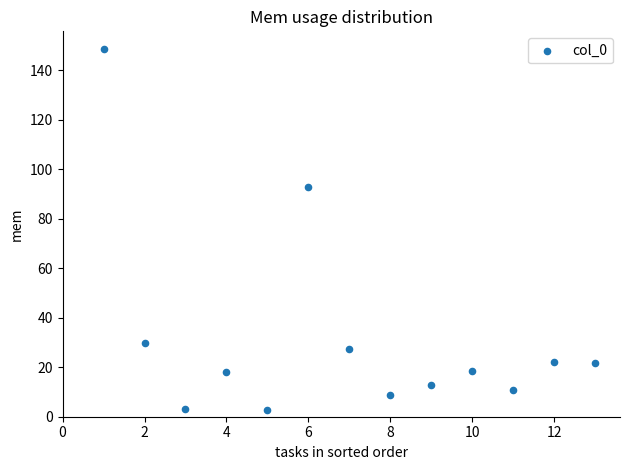

What is the range of Y values (max minus min)?

145.7